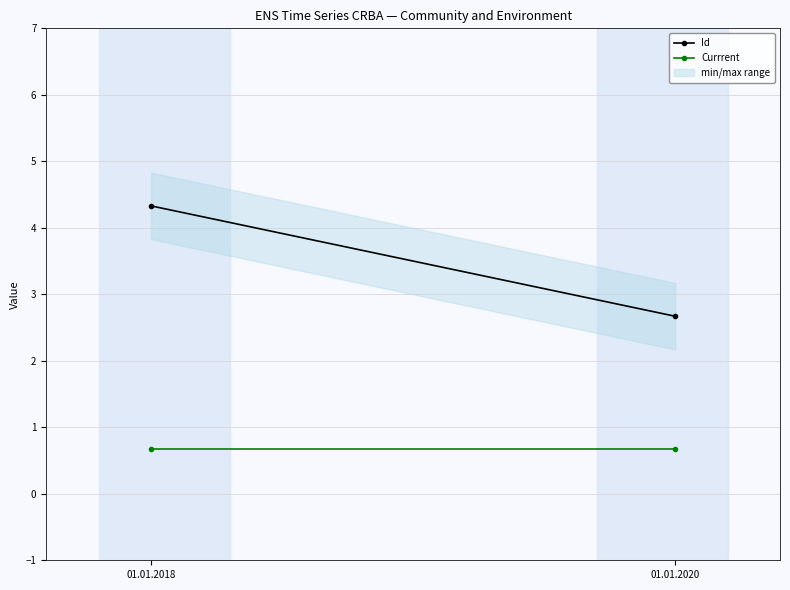

What are all the series names shown in the legend?

Id, Currrent